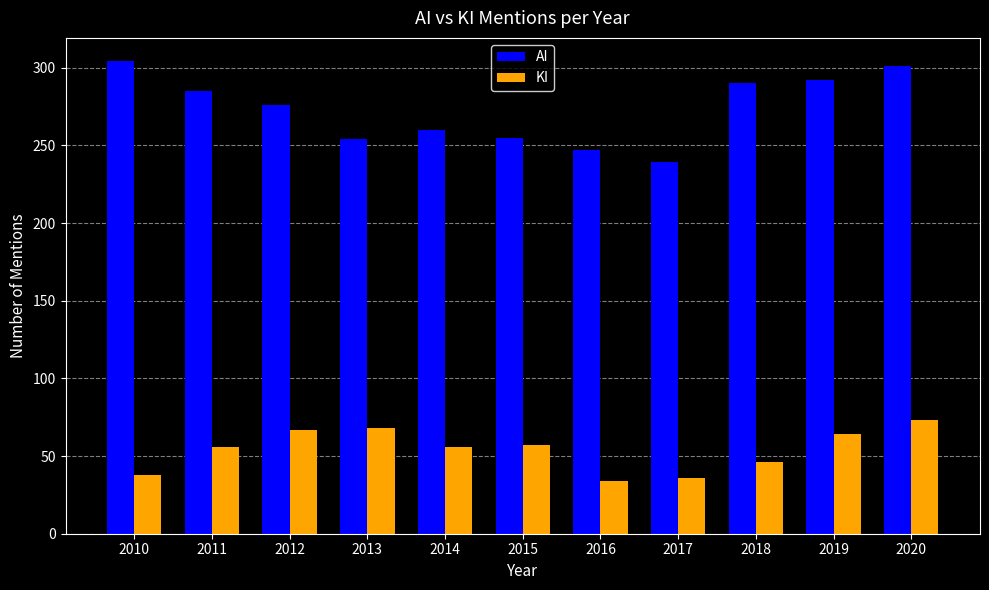

What is the smallest value displayed?

34